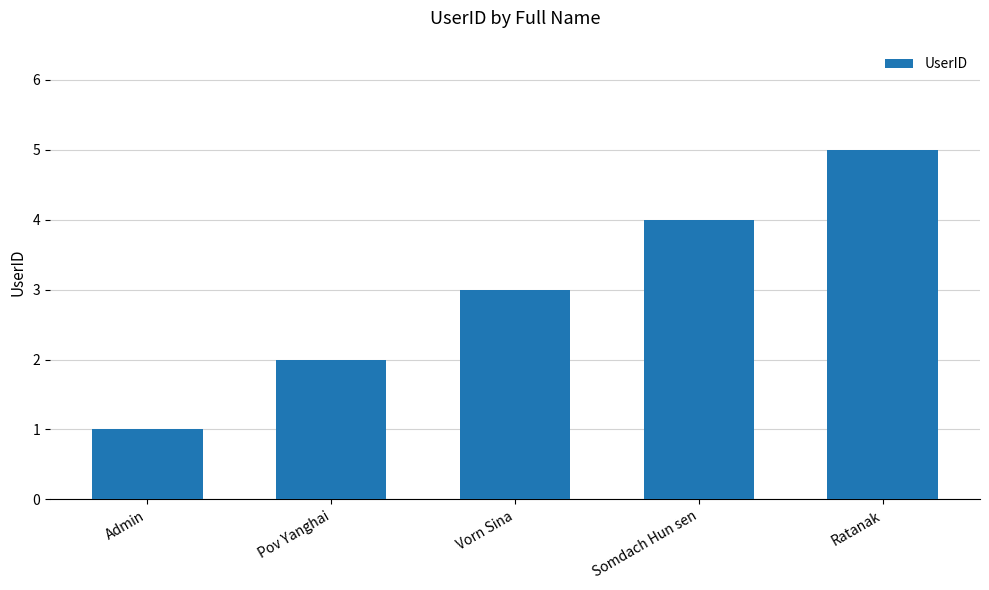

What is the greatest value displayed?

5